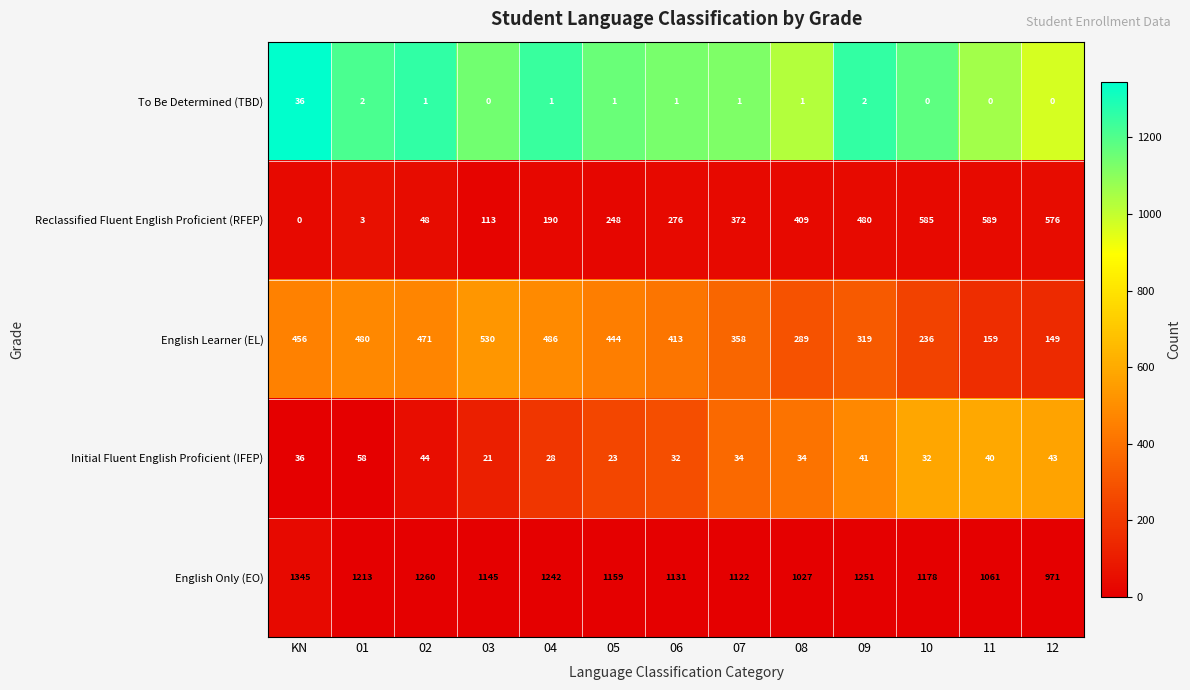

What is the difference between the English Only (EO) values at 08 and KN?

318